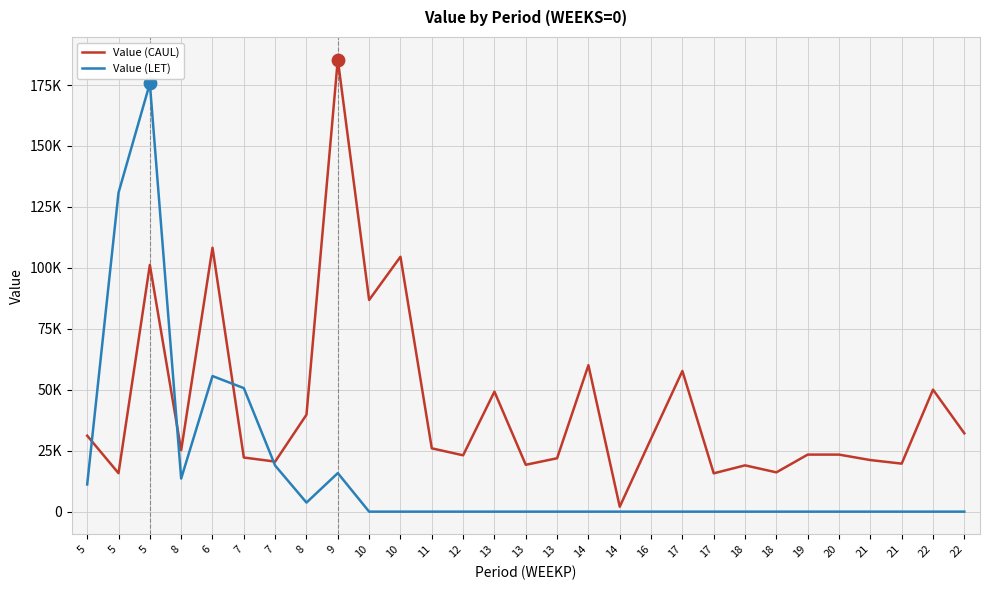

At how many categories does at least one series exceed 147792?

2